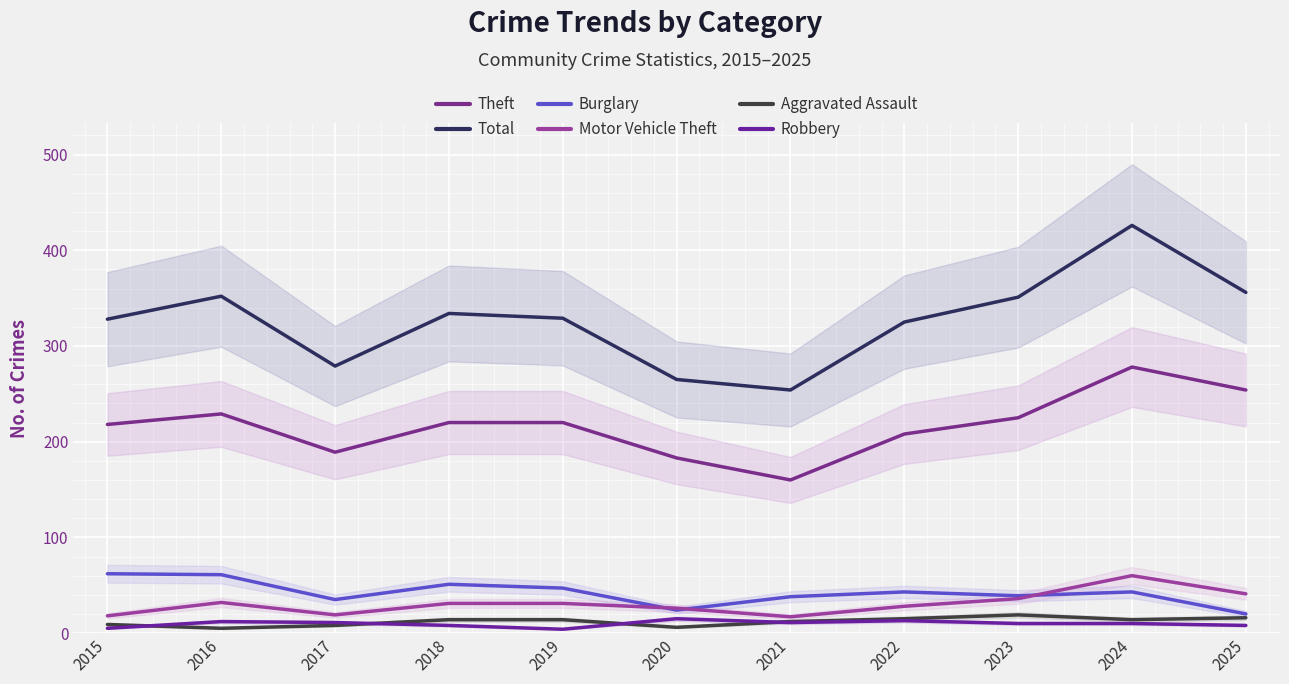

What are all the series names shown in the legend?

Theft, Total, Burglary, Motor Vehicle Theft, Aggravated Assault, Robbery